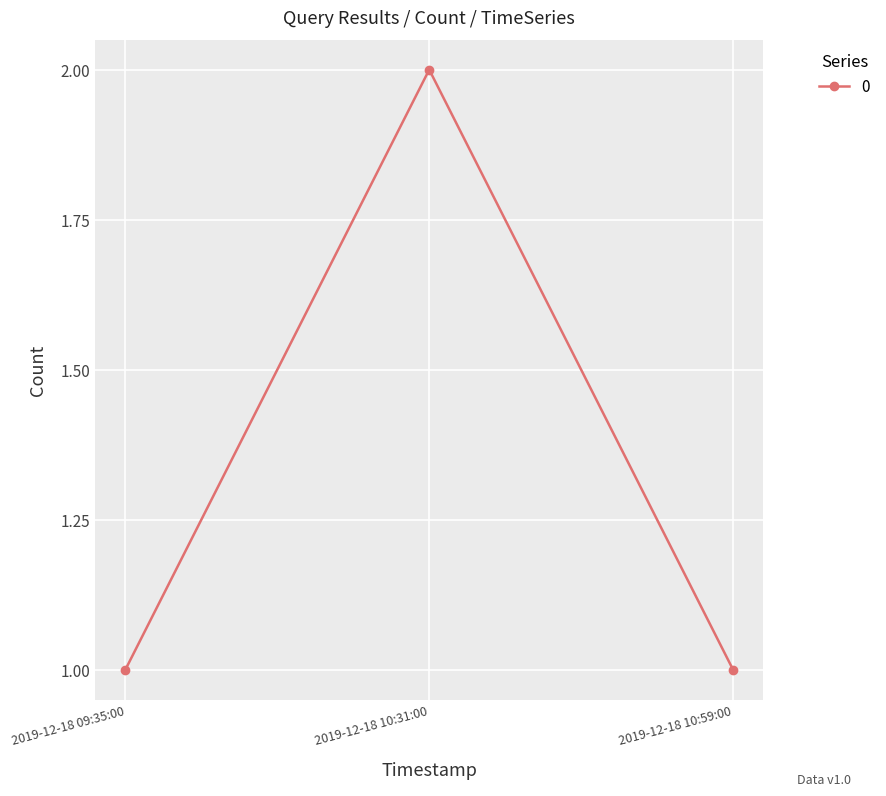

Reading left to right, extract all data points from this chart.

1	2	1